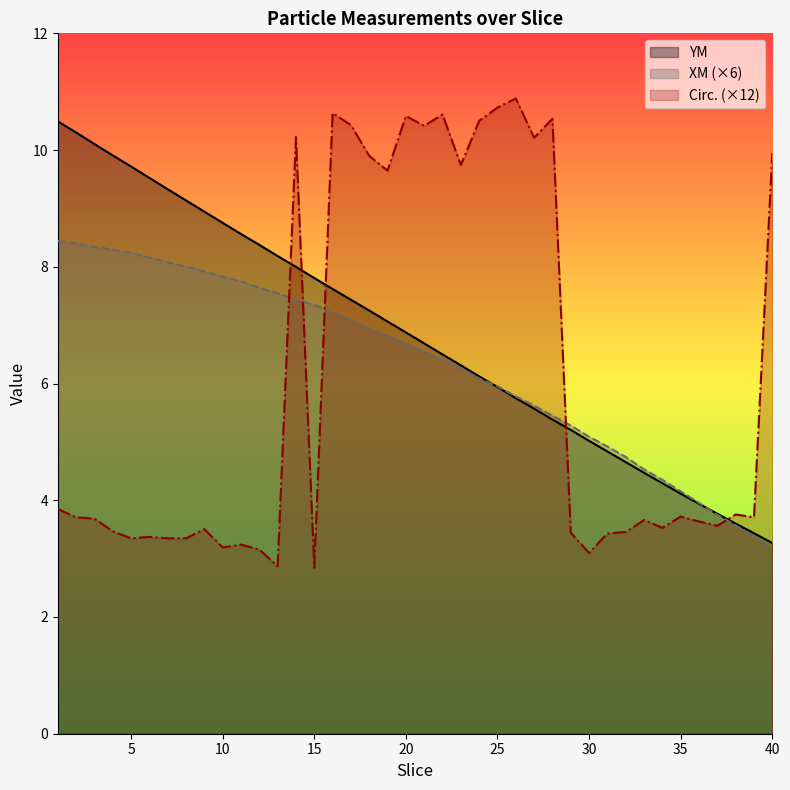

Between 7 and 18, which is larger?

7